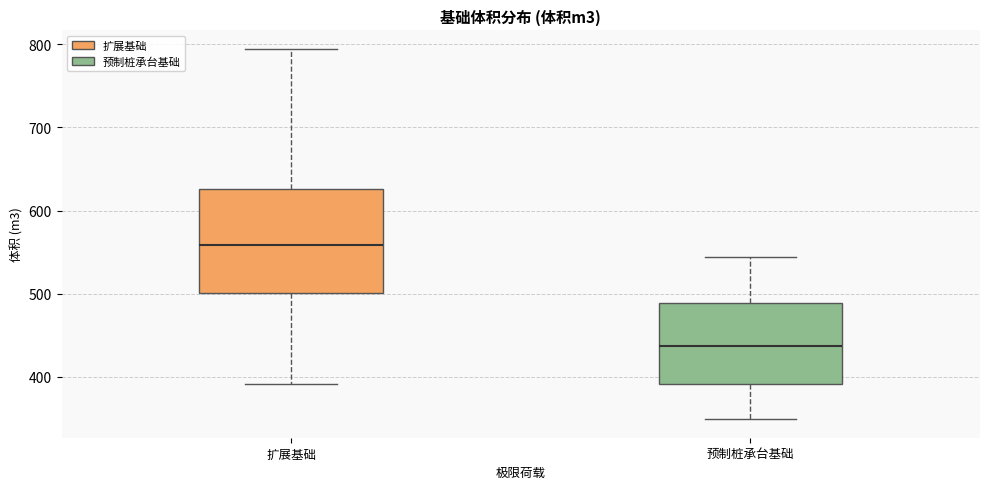

Which box is the tallest, from its lower edge to its upper edge?

扩展基础